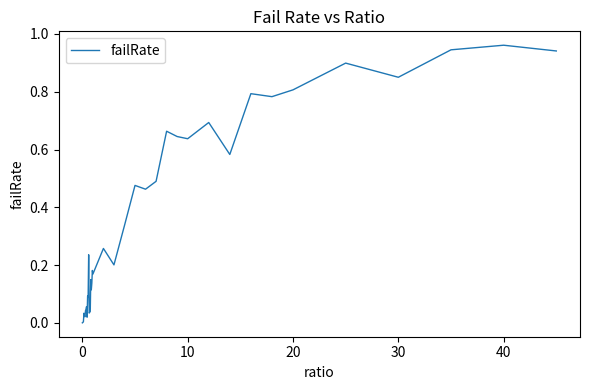

What is the difference between the maximum and minimum values?

1.0